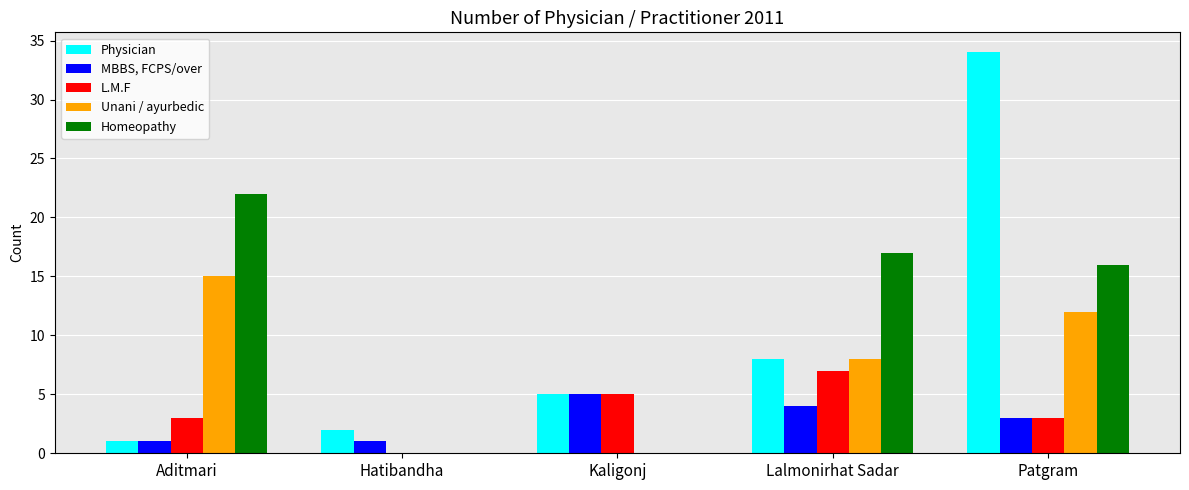

Reading left to right, what are all the values shown in this chart?

Physician: Aditmari=1	Hatibandha=2	Kaligonj=5	Lalmonirhat Sadar=8	Patgram=34
MBBS, FCPS/over: Aditmari=1	Hatibandha=1	Kaligonj=5	Lalmonirhat Sadar=4	Patgram=3
L.M.F: Aditmari=3	Hatibandha=0	Kaligonj=5	Lalmonirhat Sadar=7	Patgram=3
Unani / ayurbedic: Aditmari=15	Hatibandha=0	Kaligonj=0	Lalmonirhat Sadar=8	Patgram=12
Homeopathy: Aditmari=22	Hatibandha=0	Kaligonj=0	Lalmonirhat Sadar=17	Patgram=16